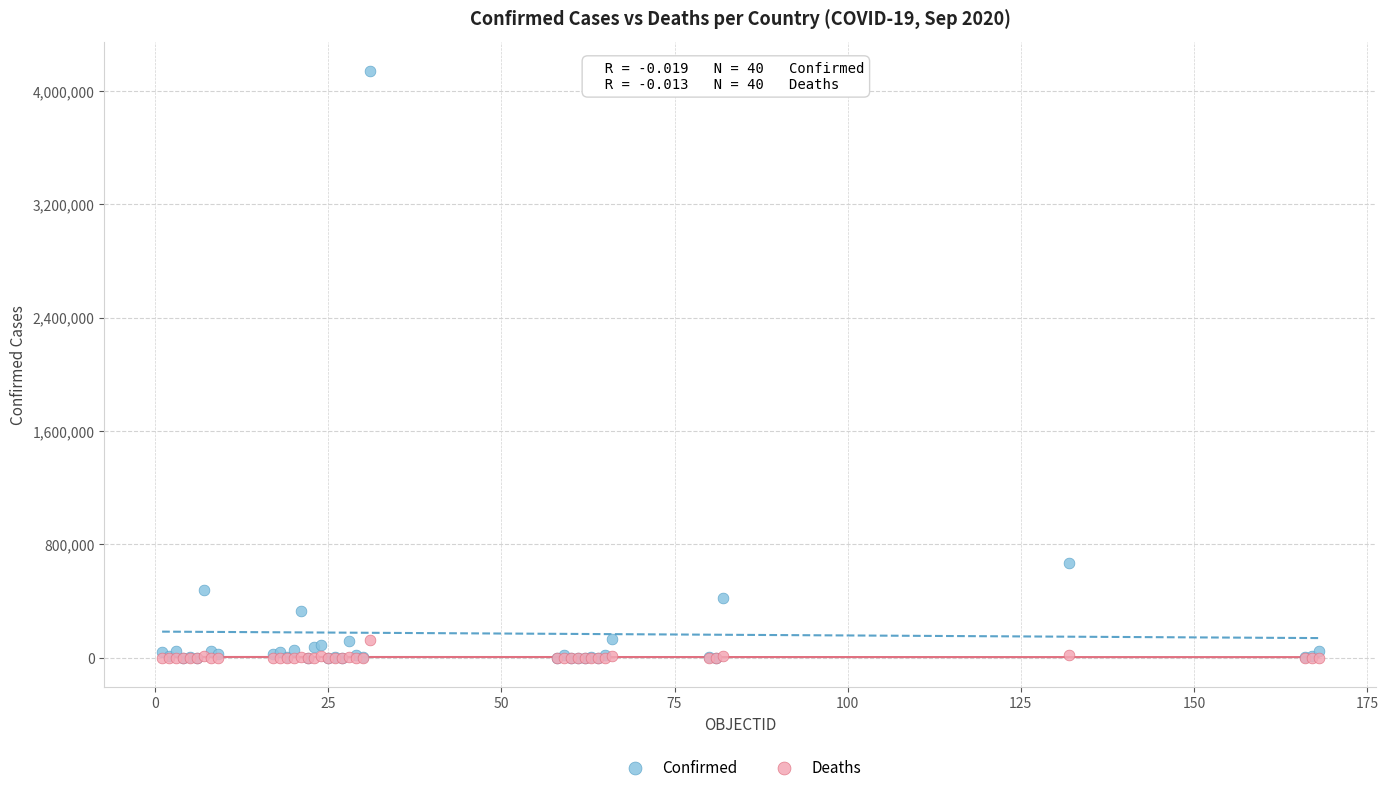

Across all series, what Y value is closest to 2068760?

666521